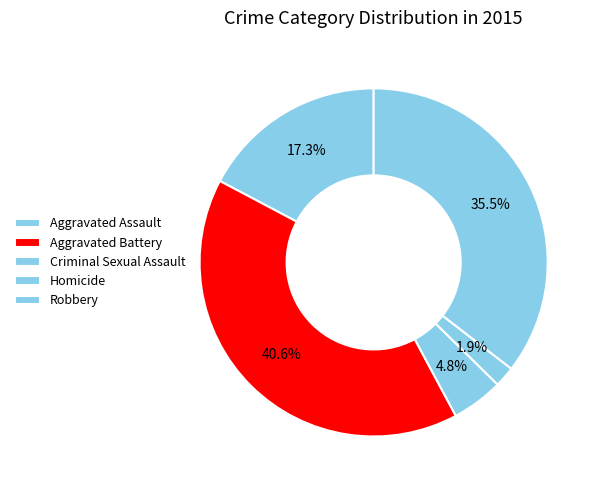

To the nearest percent, what is the difference between the largest and smallest slice percentages?

39%